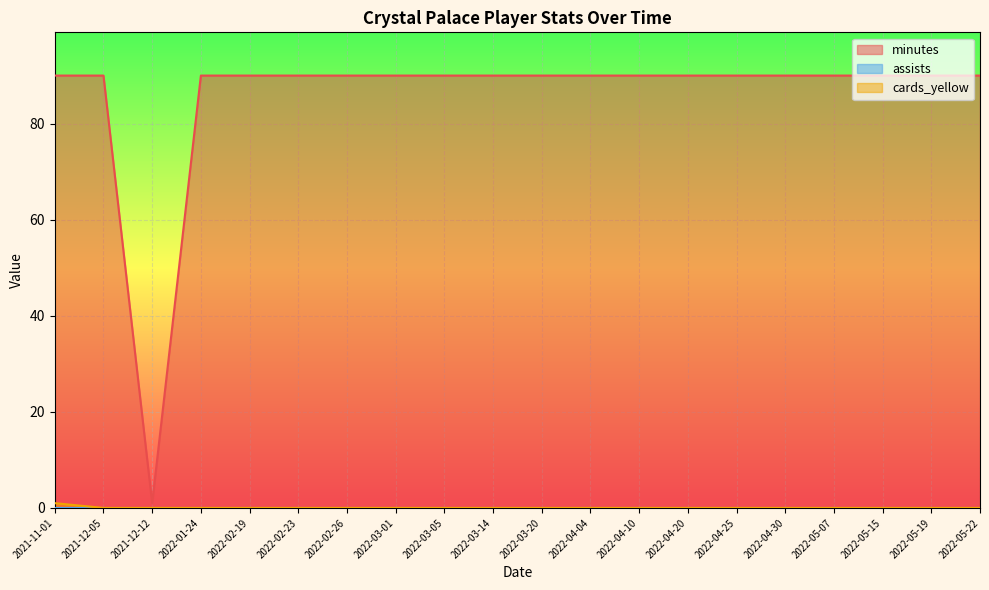

What is the difference between the highest and lowest values at 2022-05-07?

90